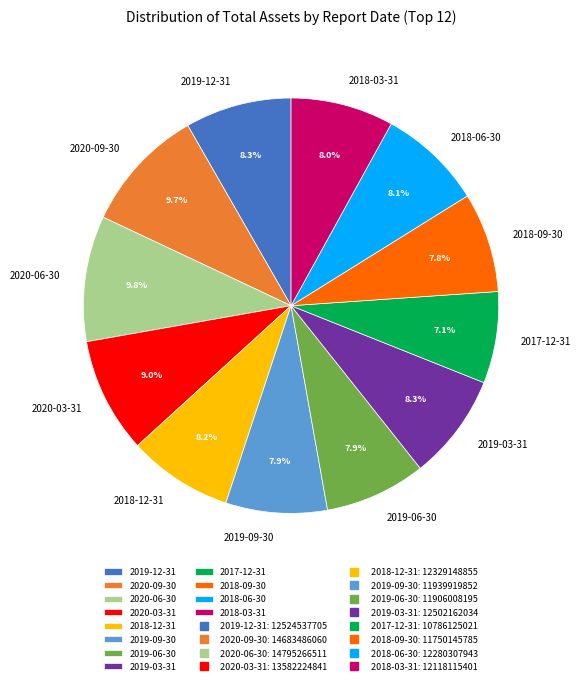

Does any single category account for the majority?

No